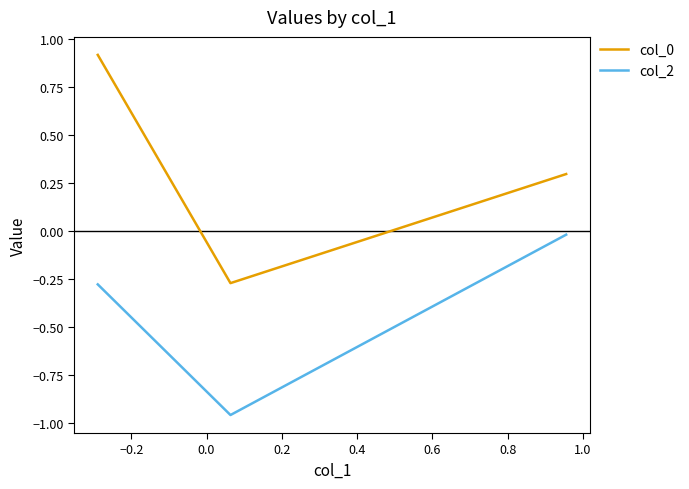

What is the sum of all col_2 values?

-1.3